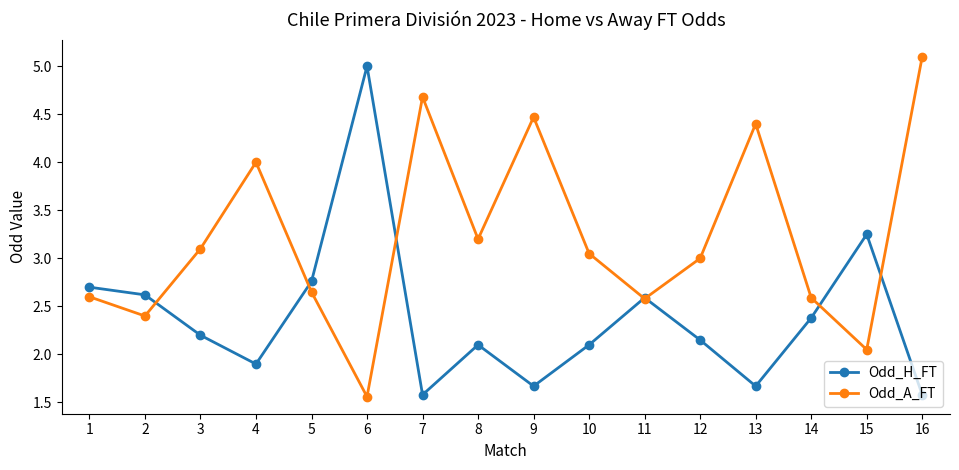

Where is the first local maximum for Odd_H_FT?

6